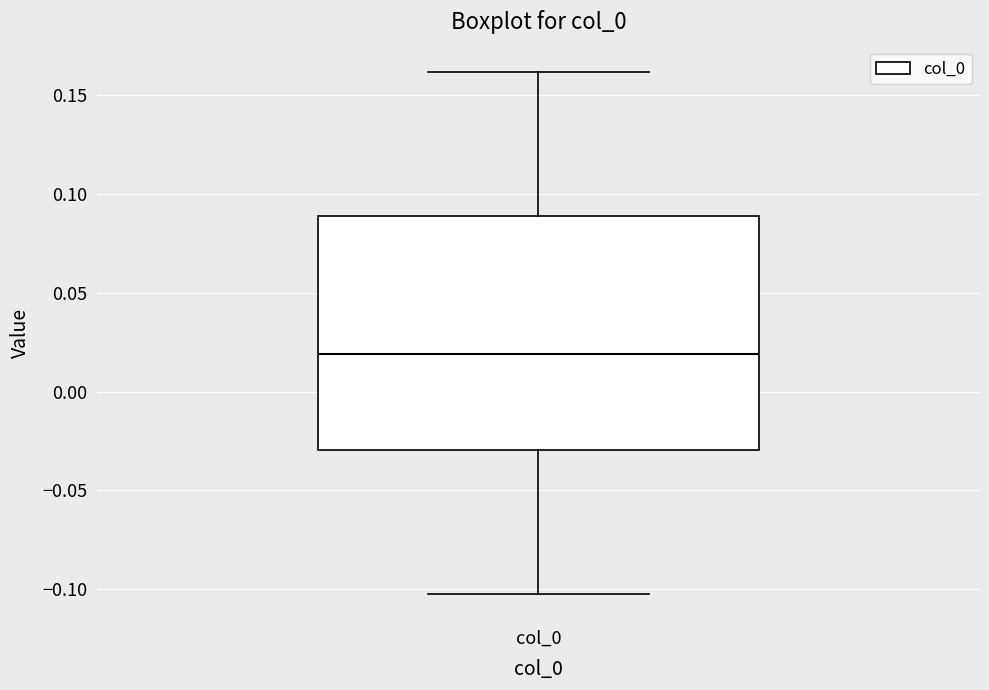

Where does the median line of the box for col_0 sit on the y-axis? The values are not printed on the chart, so give them approximately, as read against the axis.

0.02